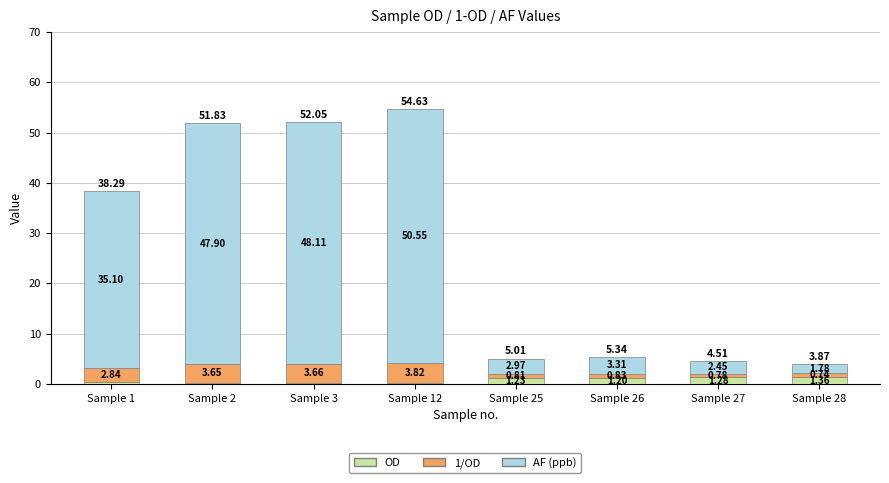

What is the difference between the second highest and minimum values in the OD series?

1.0